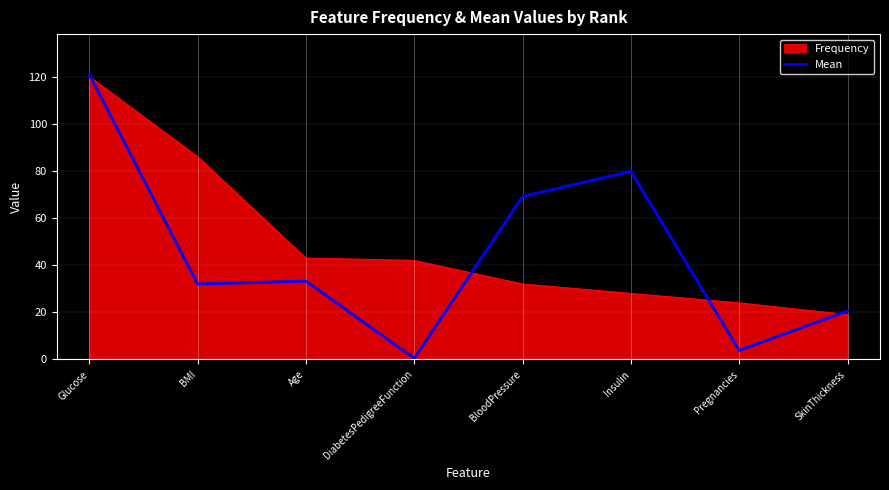

What value does the Mean series have at Glucose?

120.9